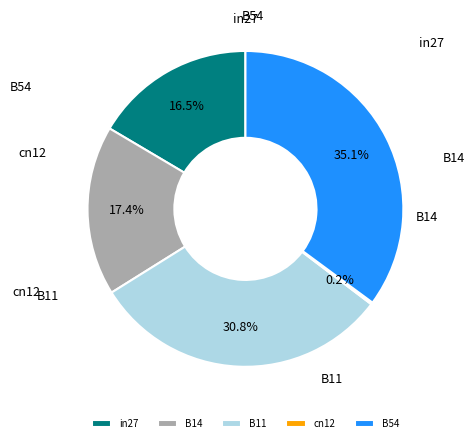

What is the total percentage of B11 and cn12?

31.0%